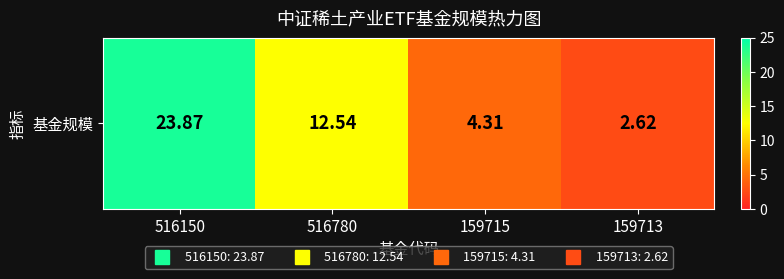

What is the greatest value displayed?

23.9